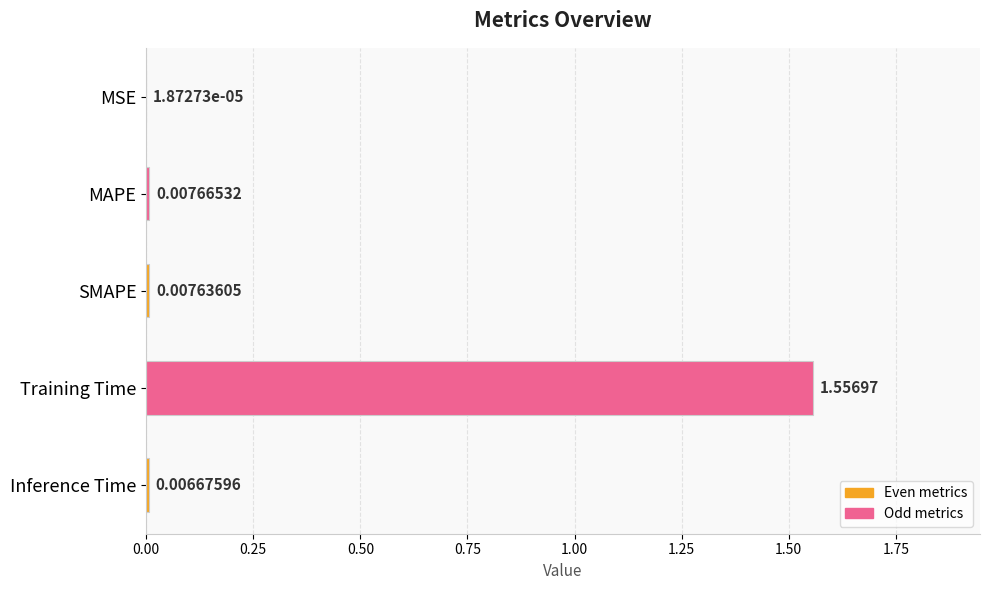

Which category has the highest value across all series?

Training Time